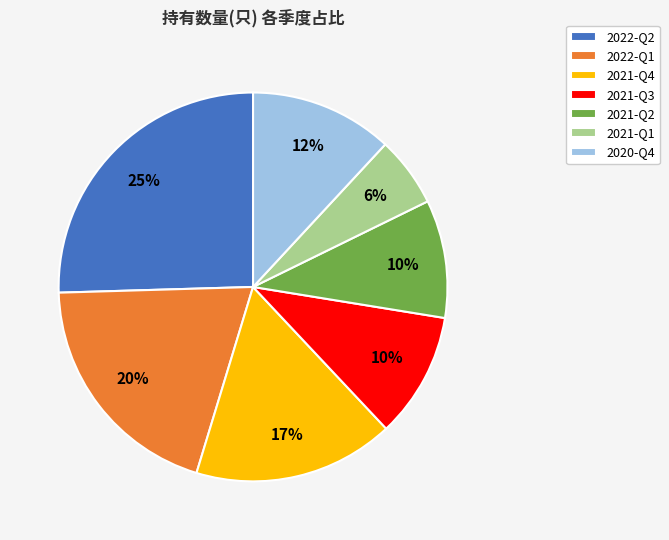

To the nearest percent, what is the difference between the 2021-Q4 and 2020-Q4 slice percentages?

5%